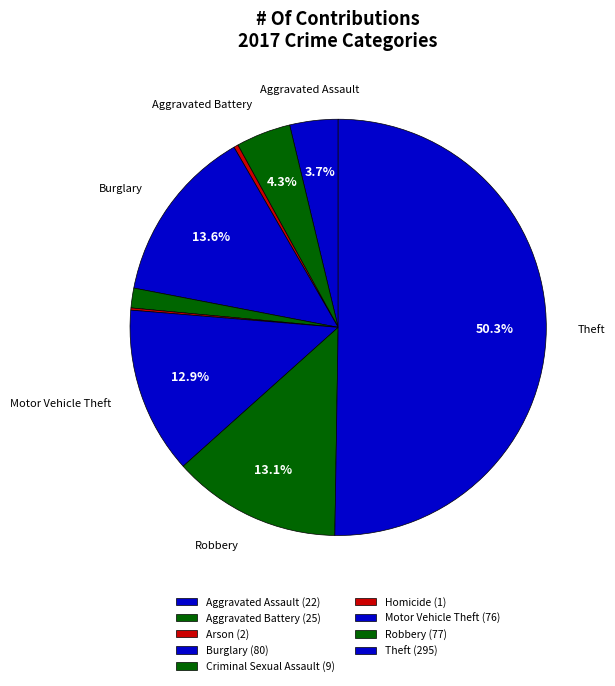

To the nearest percent, what is the difference between the Aggravated Assault and Burglary slice percentages?

10%